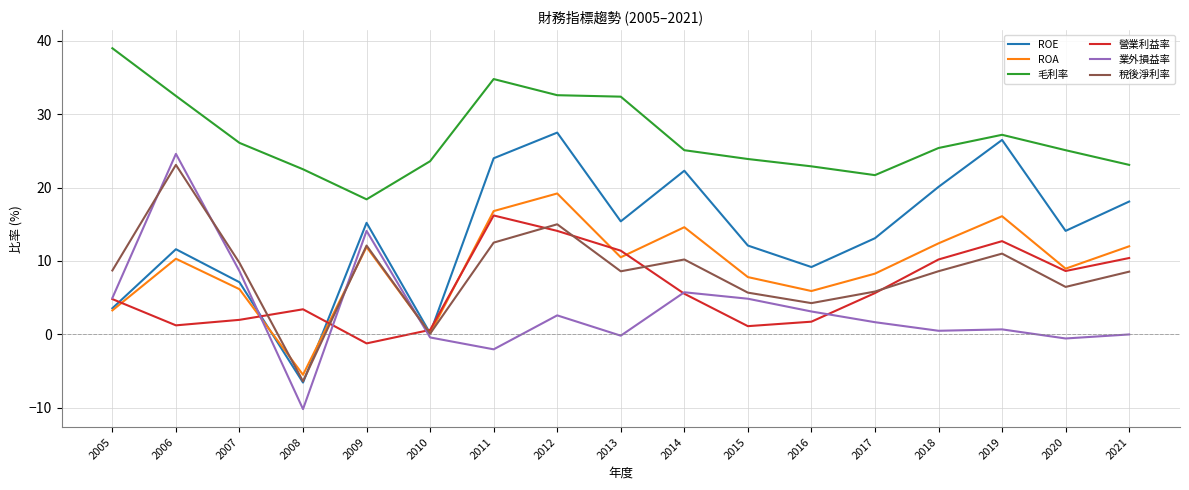

At which category is the sum across all series the highest?

2012